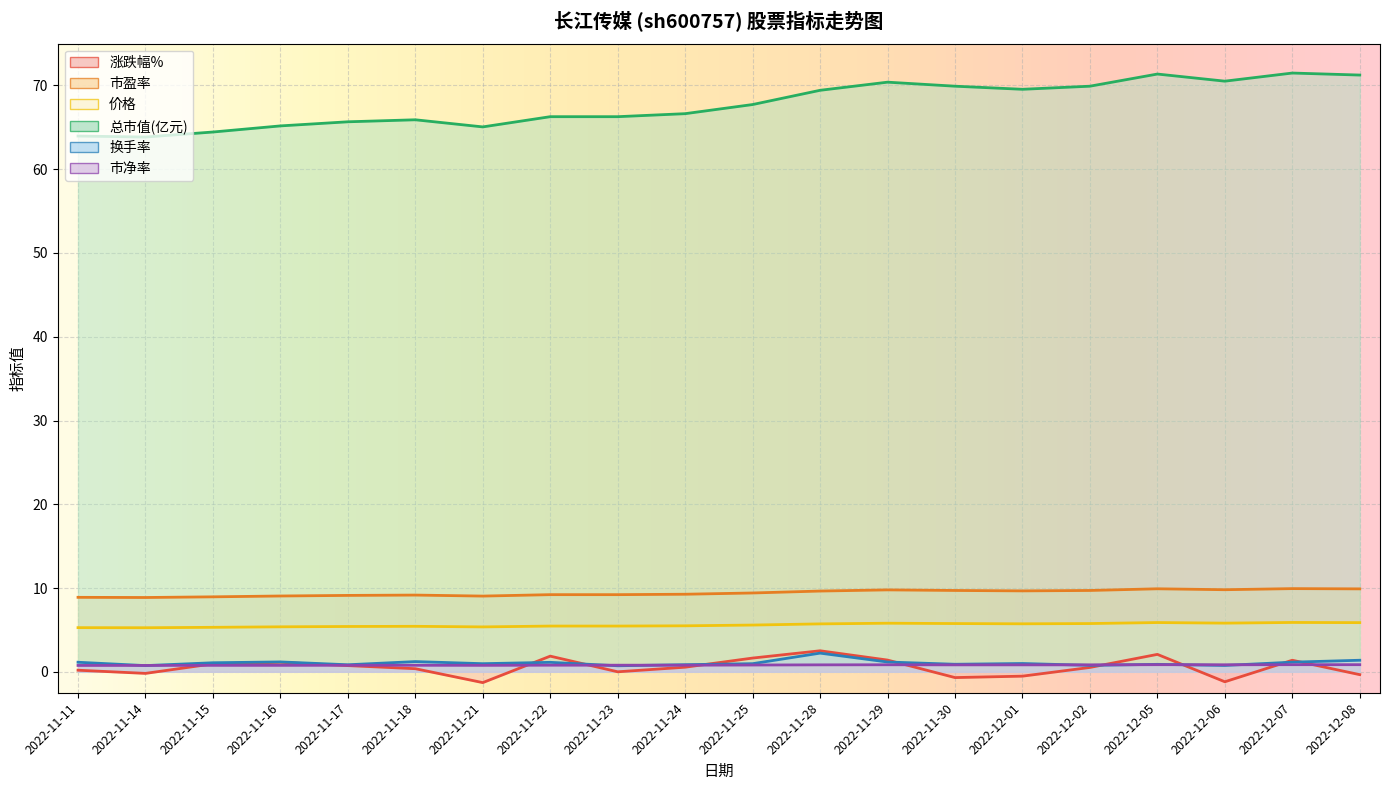

What is the value of the 市盈率 point at the 4th from the left?

9.1